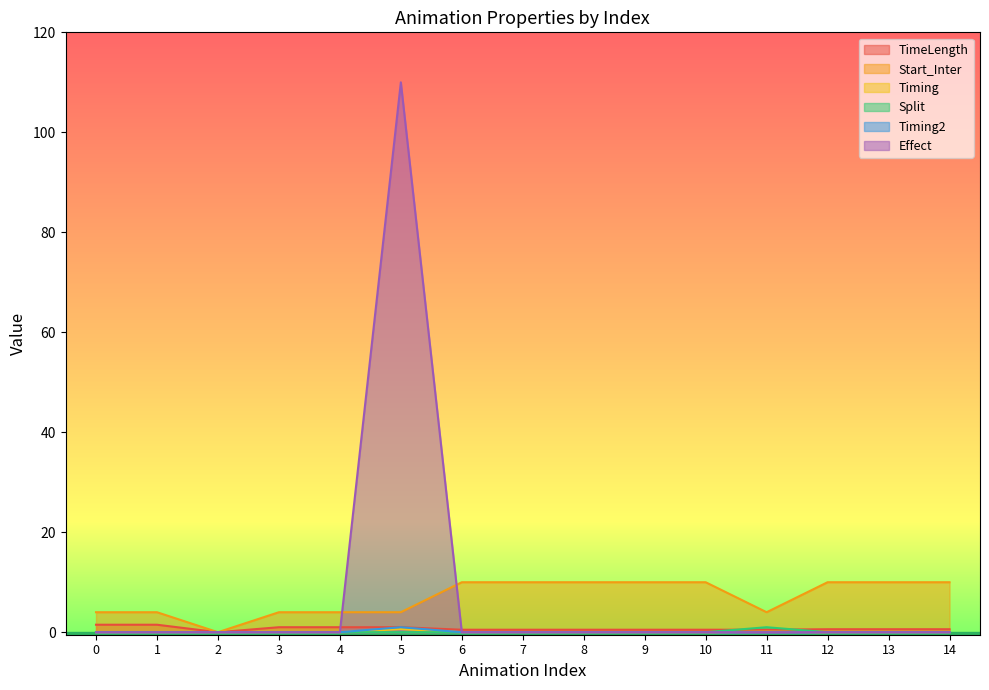

Reading right to left, extract all data points from this chart.

TimeLength: 0.6	0.6	0.6	0.5	0.5	0.5	0.5	0.5	0.5	1.0	1.0	1.0	0.0	1.5	1.5
Start_Inter: 10.0	10.0	10.0	4.0	10.0	10.0	10.0	10.0	10.0	4.0	4.0	4.0	0.0	4.0	4.0
Timing: 0.0	0.0	0.0	0.1	0.0	0.0	0.0	0.0	0.0	0.6	0.0	0.0	0.0	0.0	0.0
Split: 0.0	0.0	0.0	1.0	0.0	0.0	0.0	0.0	0.0	0.0	0.0	0.0	0.0	0.0	0.0
Timing2: 0.0	0.0	0.0	0.0	0.0	0.0	0.0	0.0	0.0	1.0	0.0	0.0	0.0	0.0	0.0
Effect: 0.0	0.0	0.0	0.0	0.0	0.0	0.0	0.0	0.0	110.0	0.0	0.0	0.0	0.0	0.0